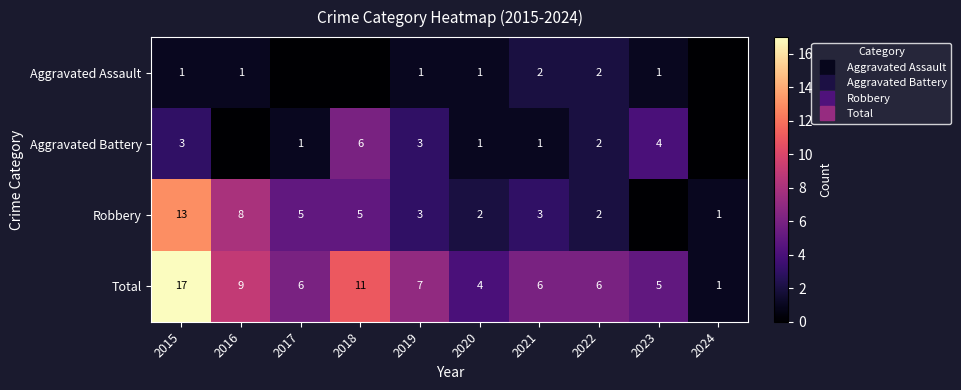

How many values in the Aggravated Assault series are below 1?

3